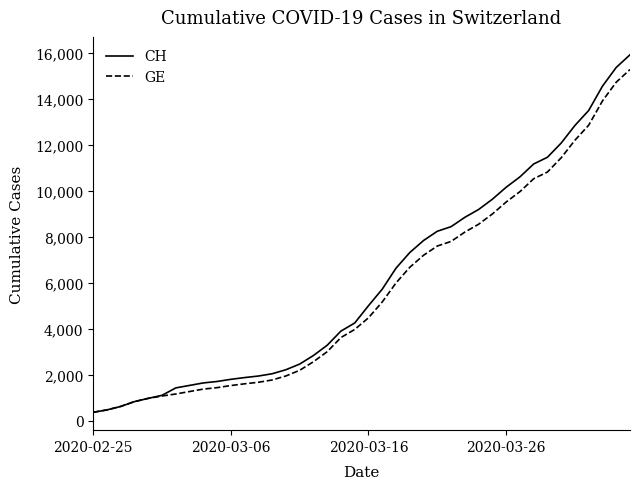

What is the lowest value of the GE series?

375